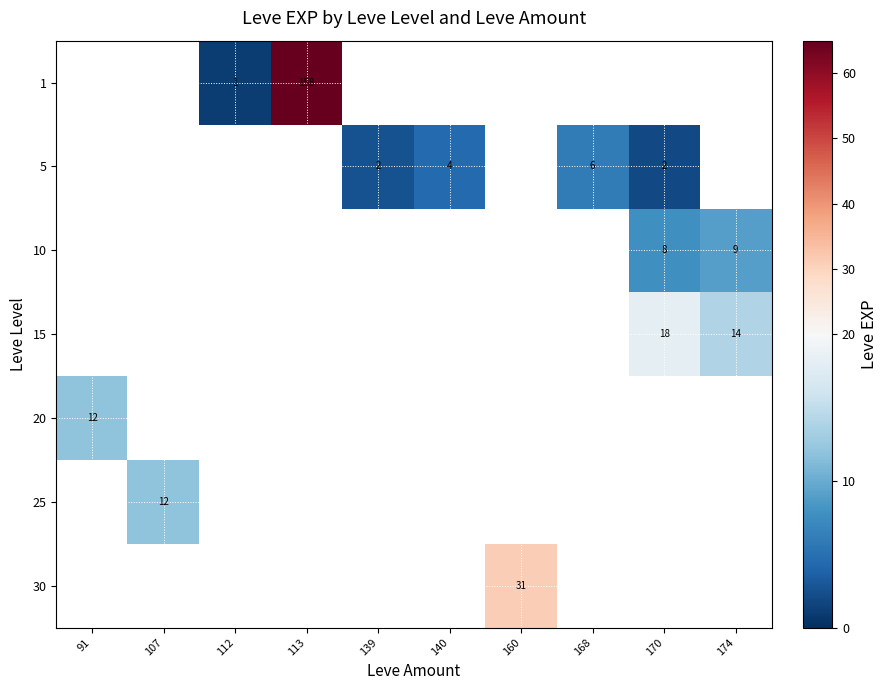

How many data points does each series have?

10